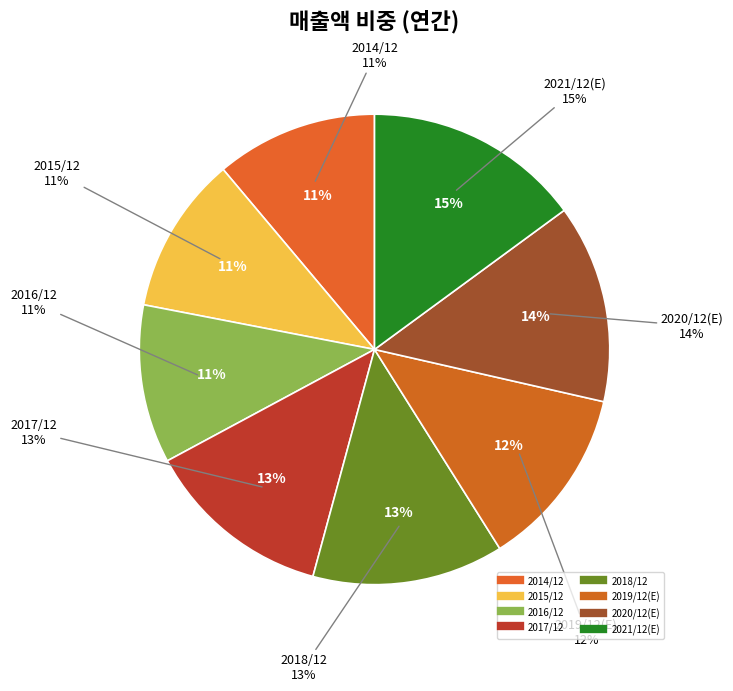

Is it true that 2020/12(E) is 14% of the pie?

True